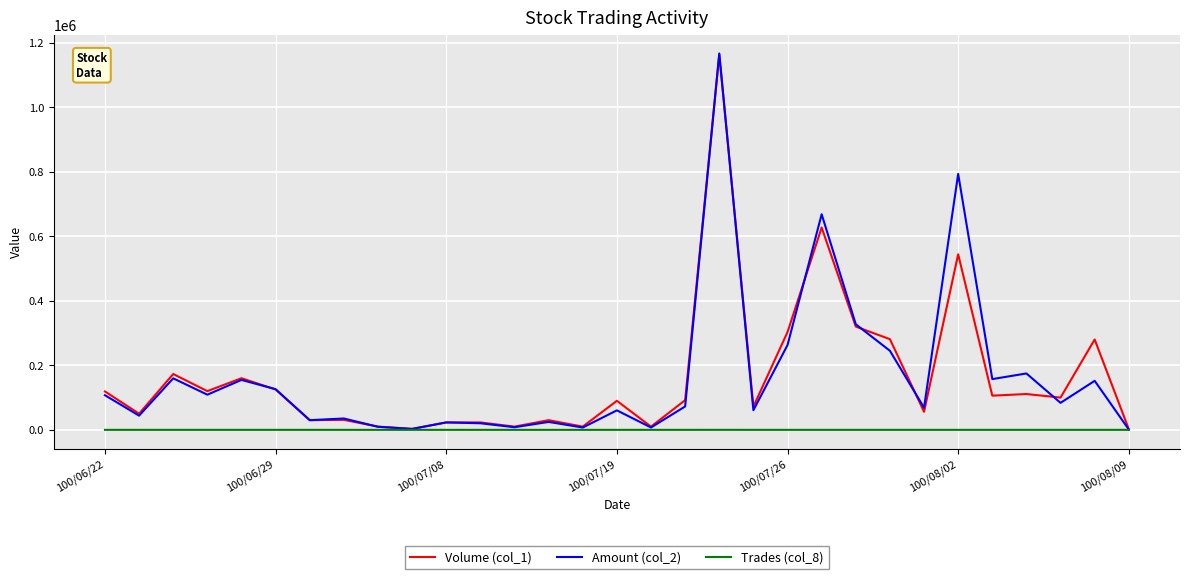

Which series has the largest range (max minus min)?

Amount (col_2)